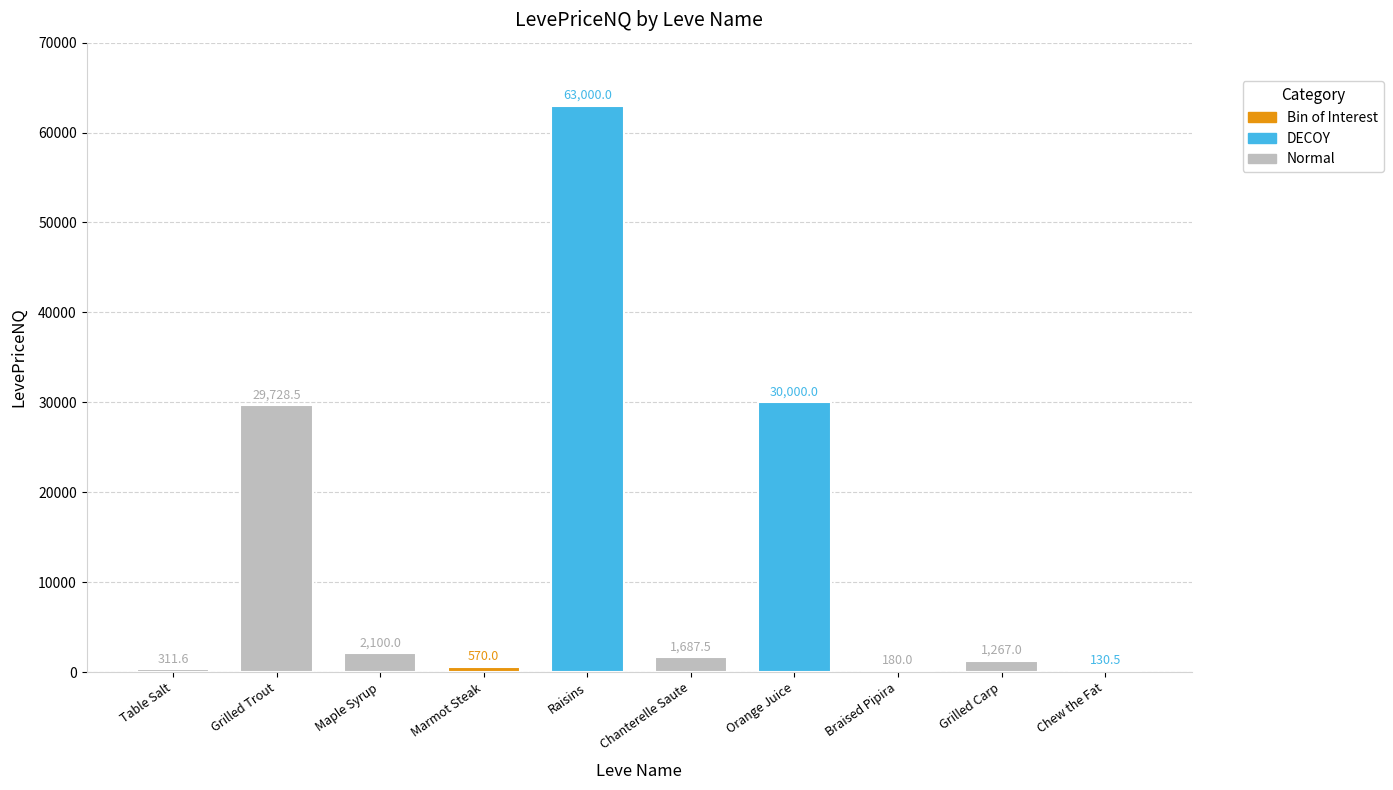

Reading right to left, list all the values displayed in this chart.

130.5	1267.0	180.0	30000.0	1687.5	63000.0	570.0	2100.0	29728.5	311.6